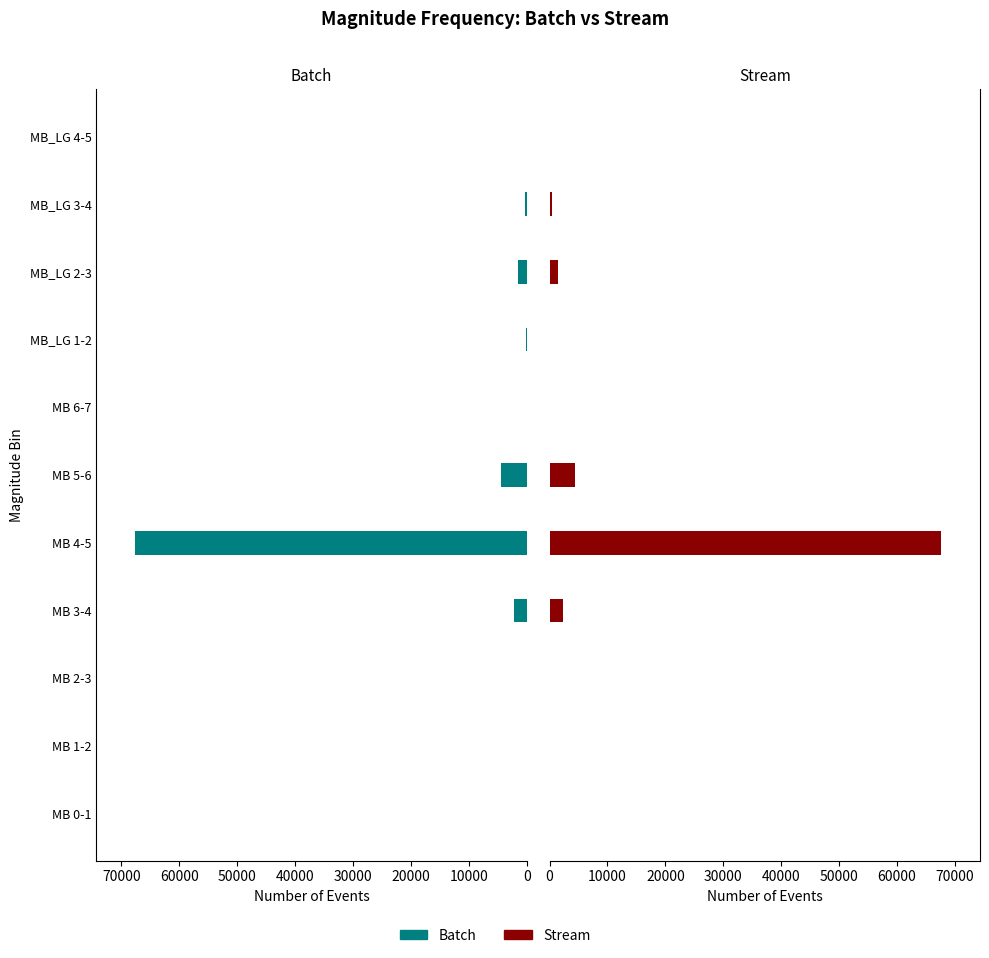

Which series has the largest total across all categories?

Batch